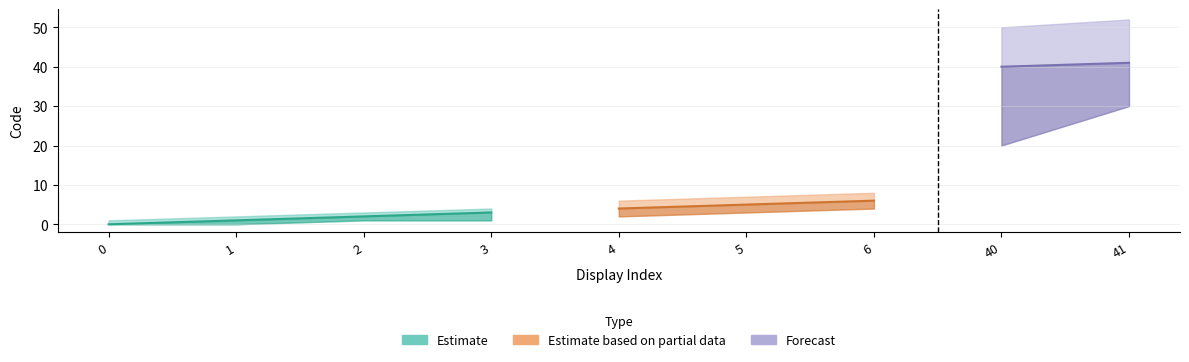

The Code_lower series shows 4 at 5. True or false?

False